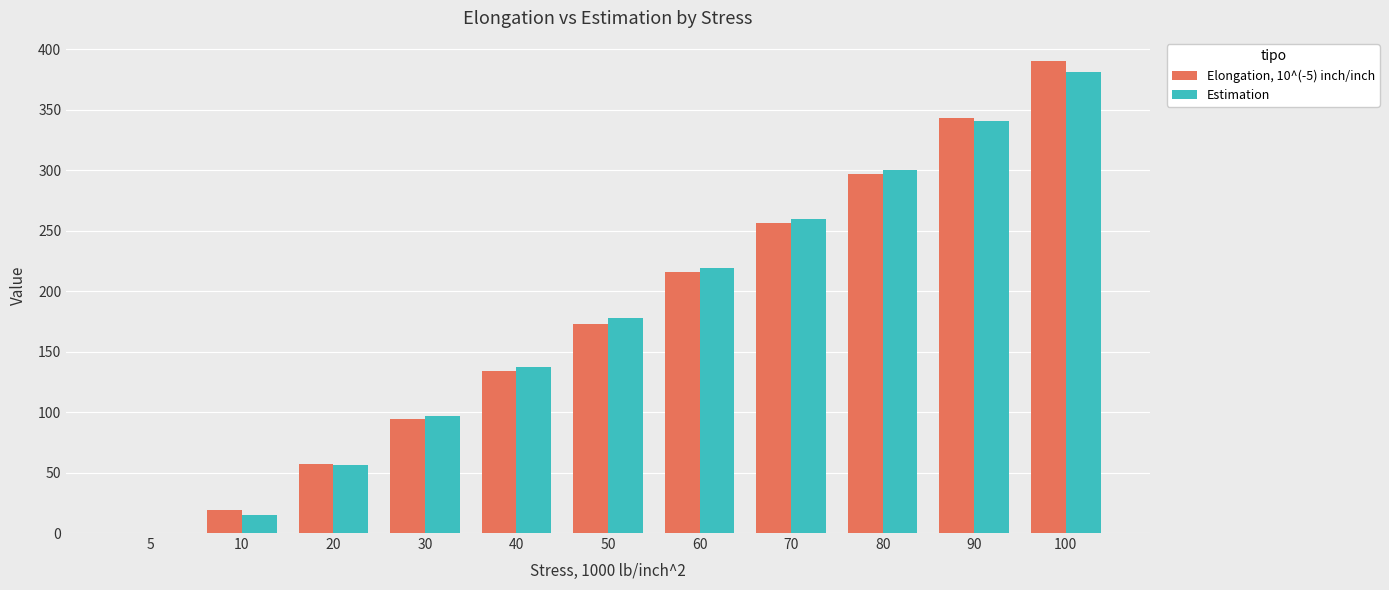

Reading left to right, list all the values displayed in this chart.

Elongation, 10^(-5) inch/inch: 0.0	19.0	57.0	94.0	134.0	173.0	216.0	256.0	297.0	343.0	390.0
Estimation: 0.0	15.3	56.0	96.7	137.4	178.1	218.8	259.5	300.2	340.9	381.6